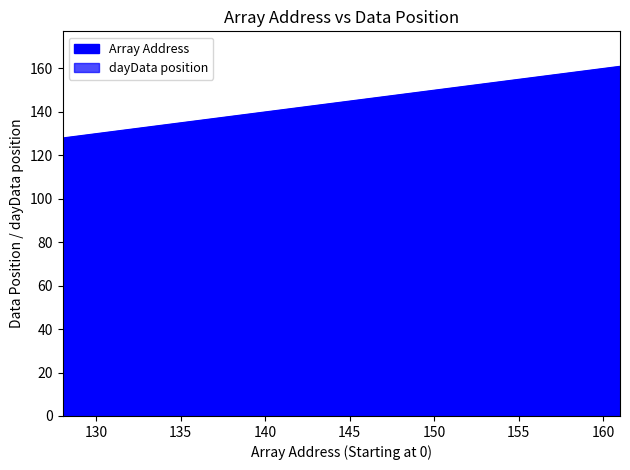

What is the value of the Array Address point at the 15th from the left?

142